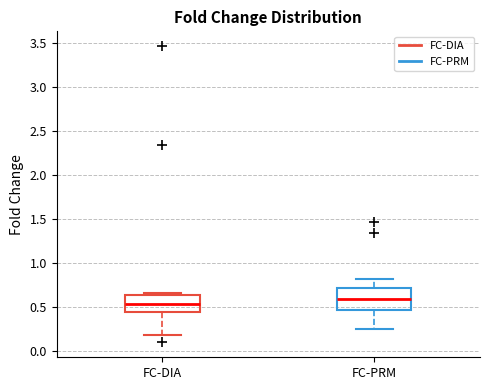

Which box has the lowest median line?

FC-DIA